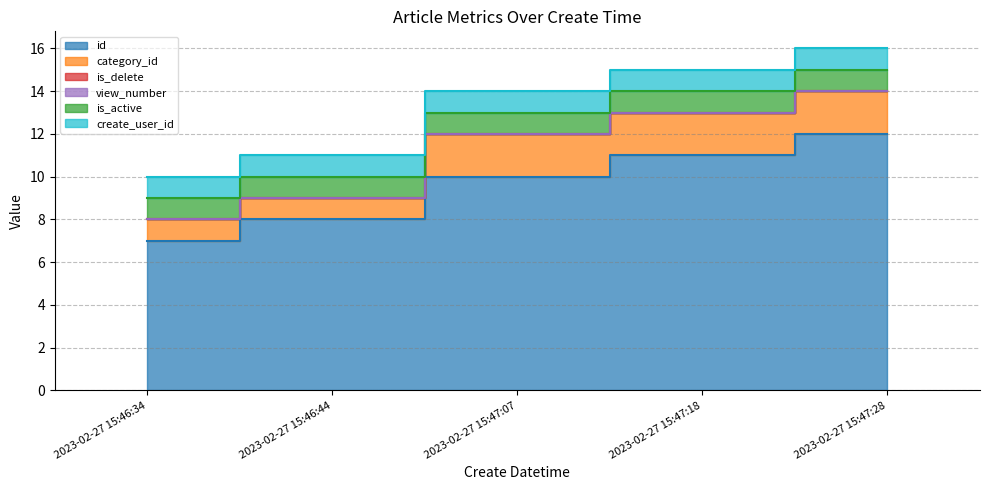

What are all the series names shown in the legend?

id, category_id, is_delete, view_number, is_active, create_user_id